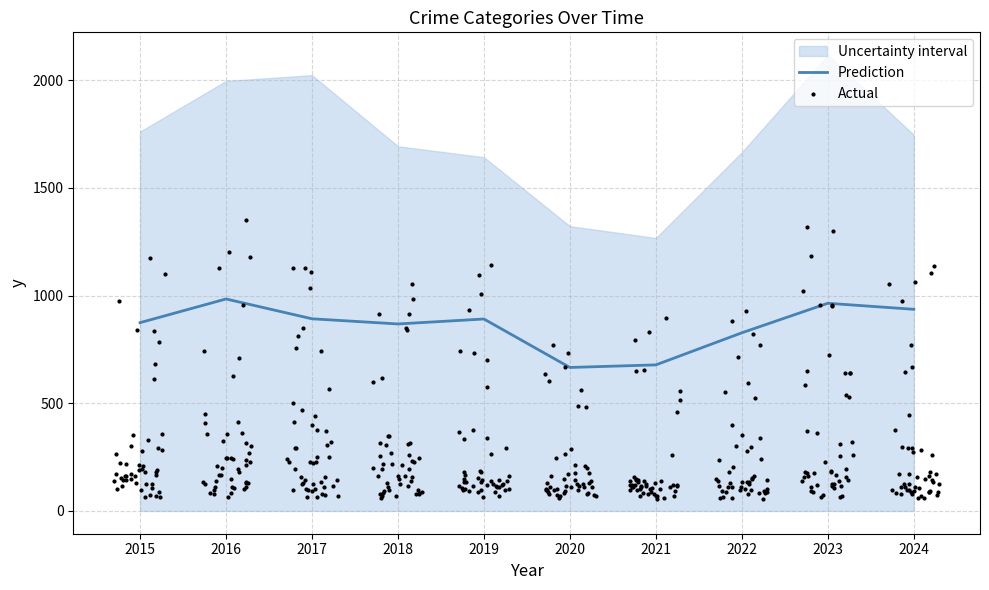

At which category is the sum across all series the highest?

2023